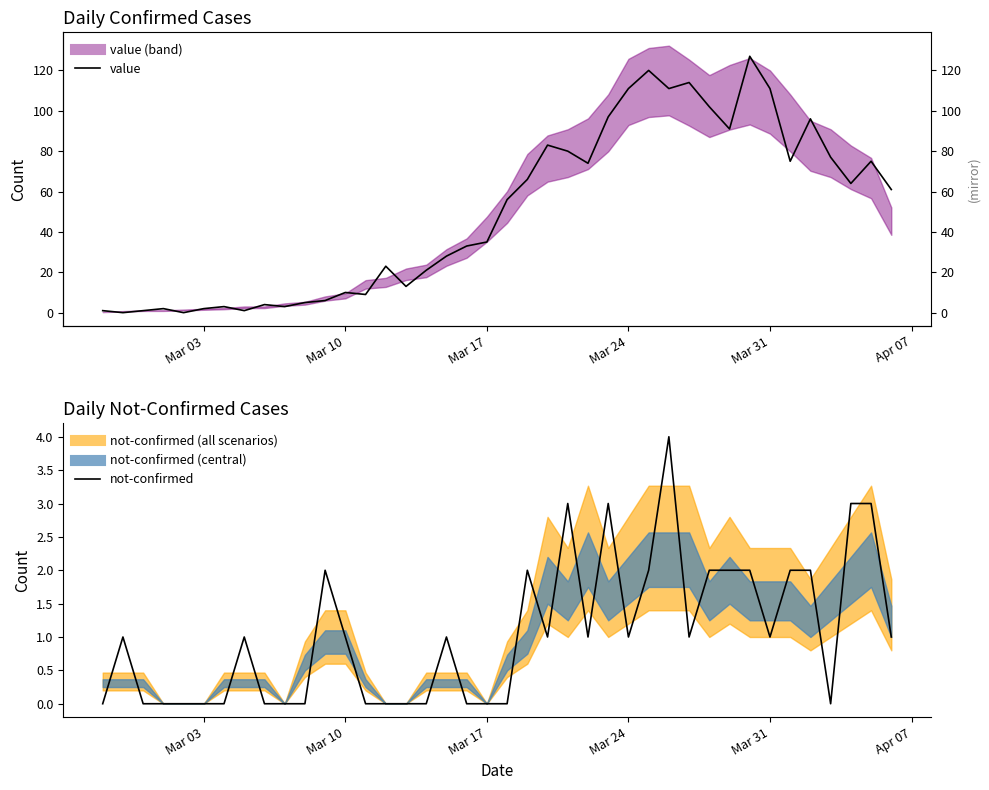

How many categories are shown in the chart?

40